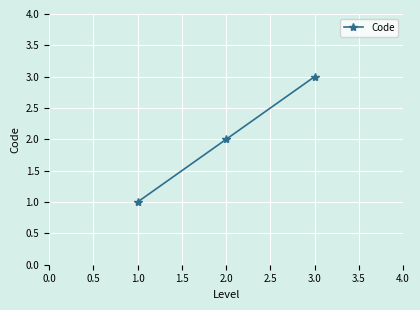

The value at 1.0 is 1. True or false?

True